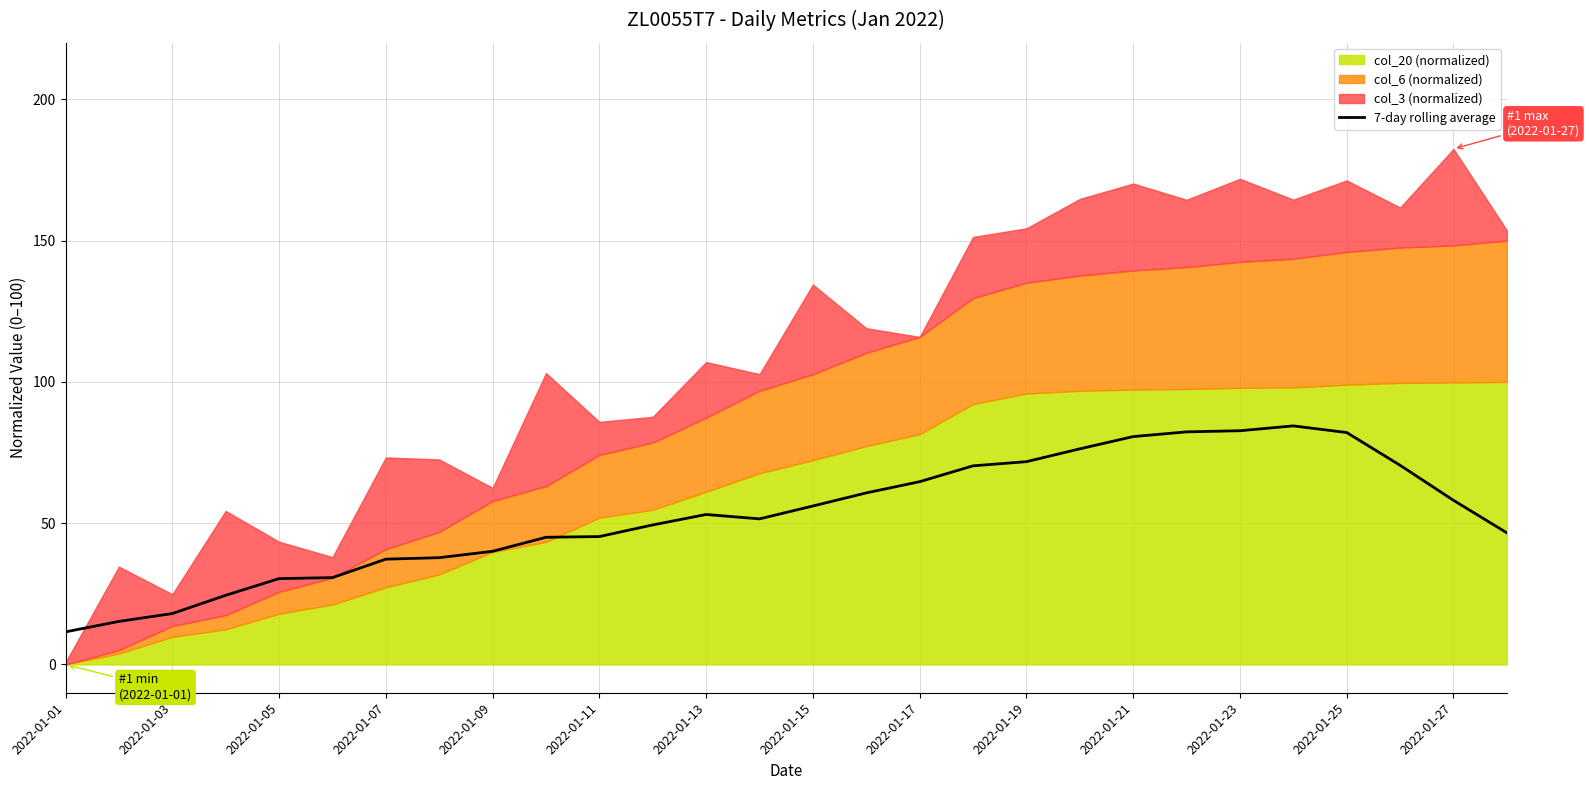

What is the difference between the maximum and minimum values?

72.9